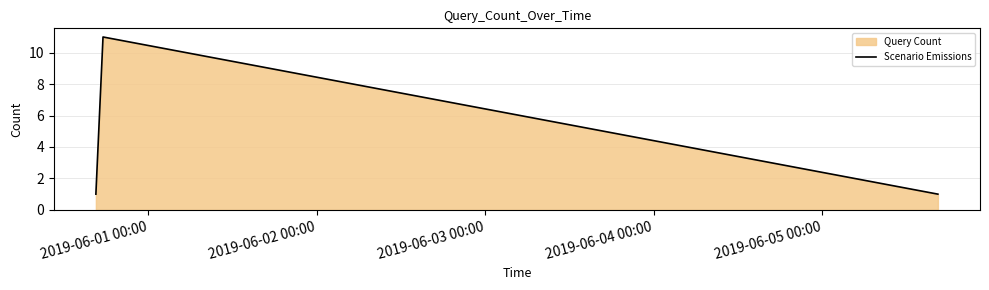

What is the average value?

4